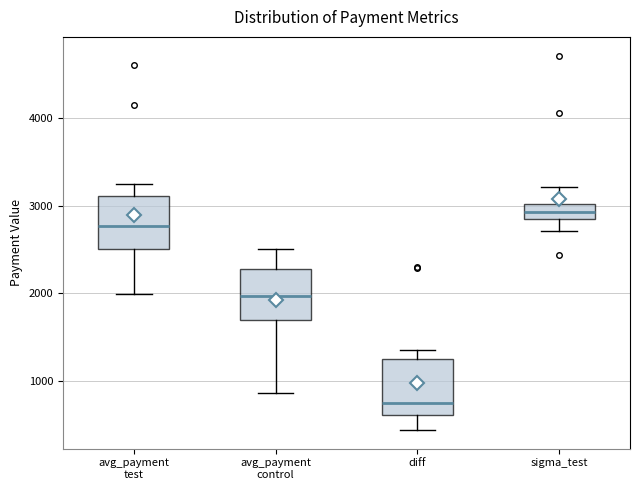

Reading left to right, read every box against the y-axis: the position of its median line, the range the box covers, and the ends of its whiskers. The values are not printed on the chart, so give them approximately, as read against the axis.

avg_payment test: median 2800, box 2500 to 3100, whiskers 2000 to 3200
avg_payment control: median 2000, box 1700 to 2300, whiskers 900 to 2500
diff: median 700, box 600 to 1300, whiskers 400 to 1400
sigma_test: median 2900, box 2800 to 3000, whiskers 2700 to 3200